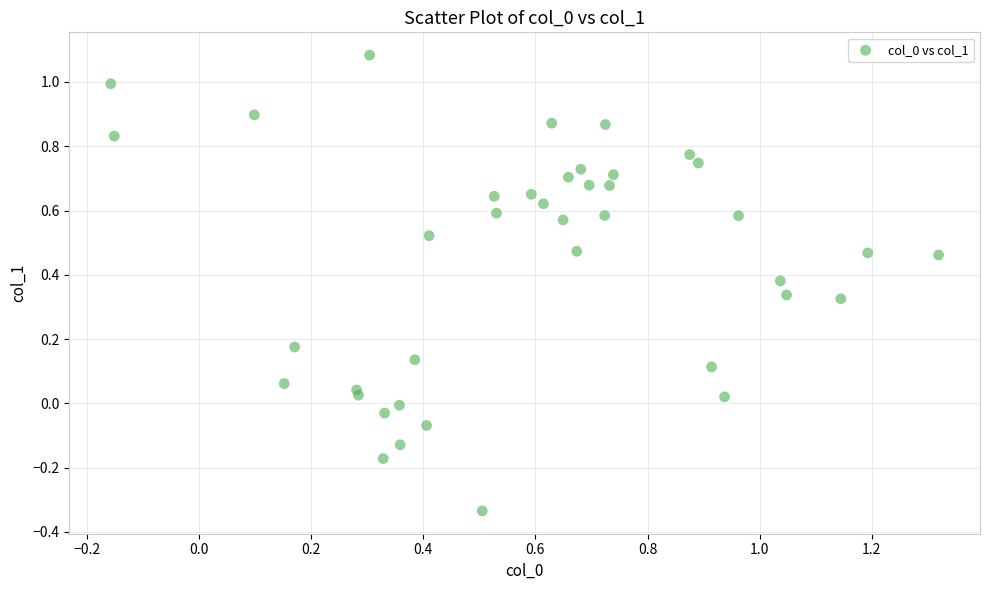

What is the range of X values (max minus min)?

1.5